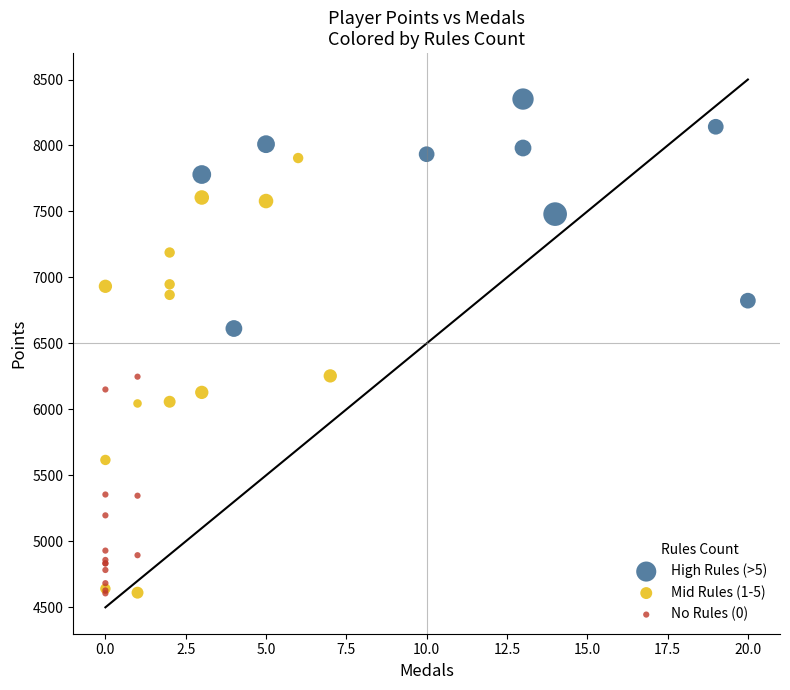

Which series has the widest spread of Y values?

Mid Rules (1-5)